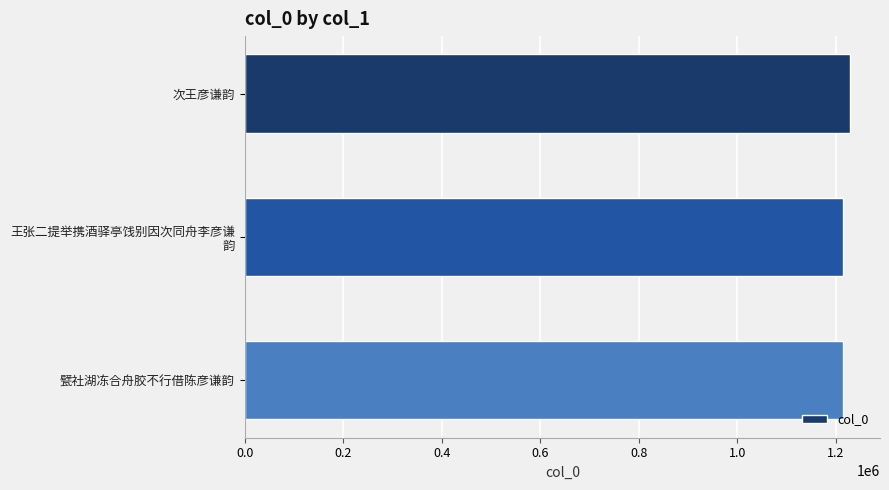

Approximately how many times larger is the value at 甓社湖冻合舟胶不行借陈彦谦韵 compared to 次王彦谦韵?

1.0